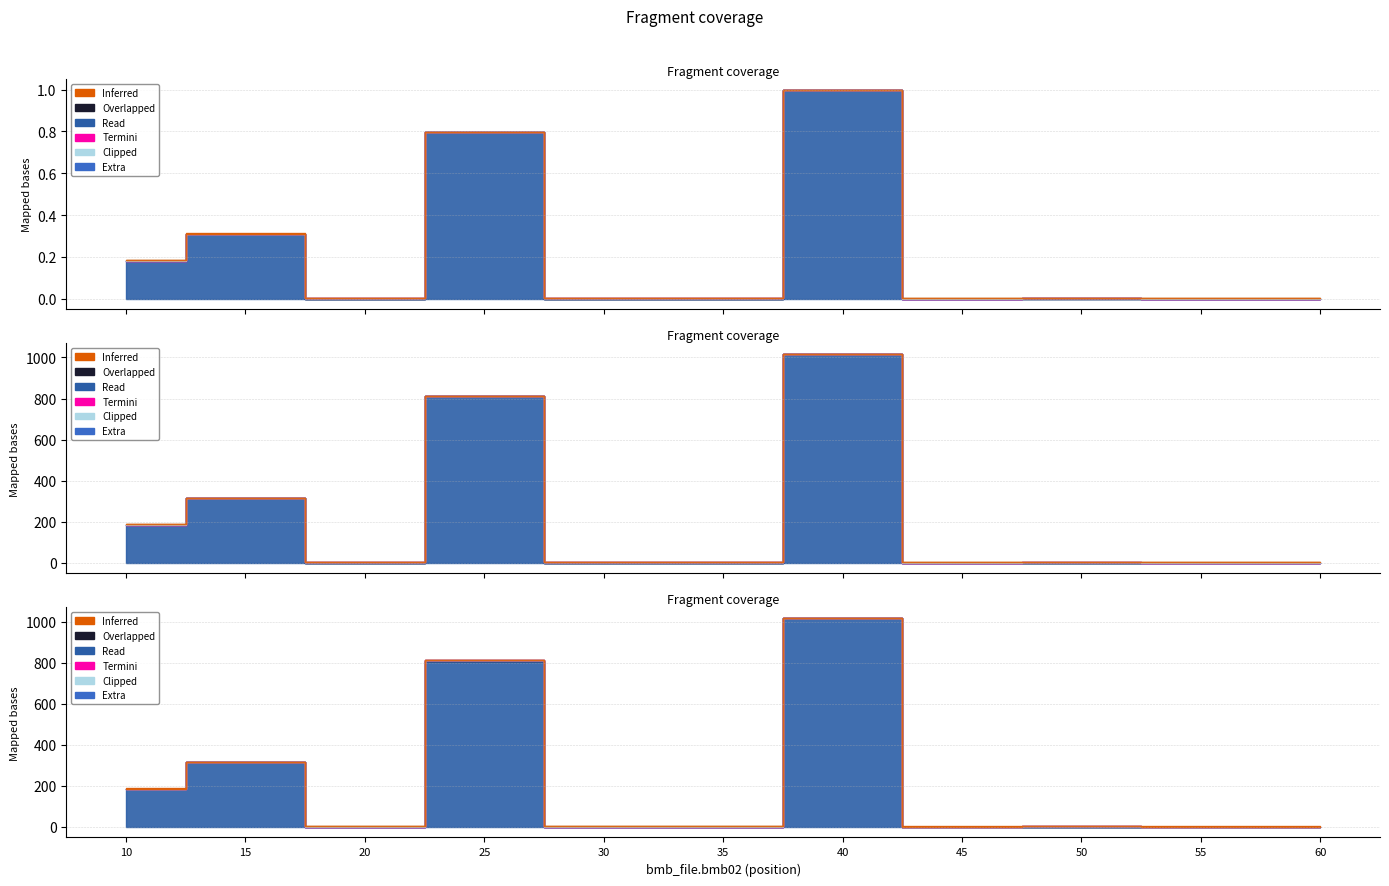

The bmb06 series shows 423.5 at 40. True or false?

False